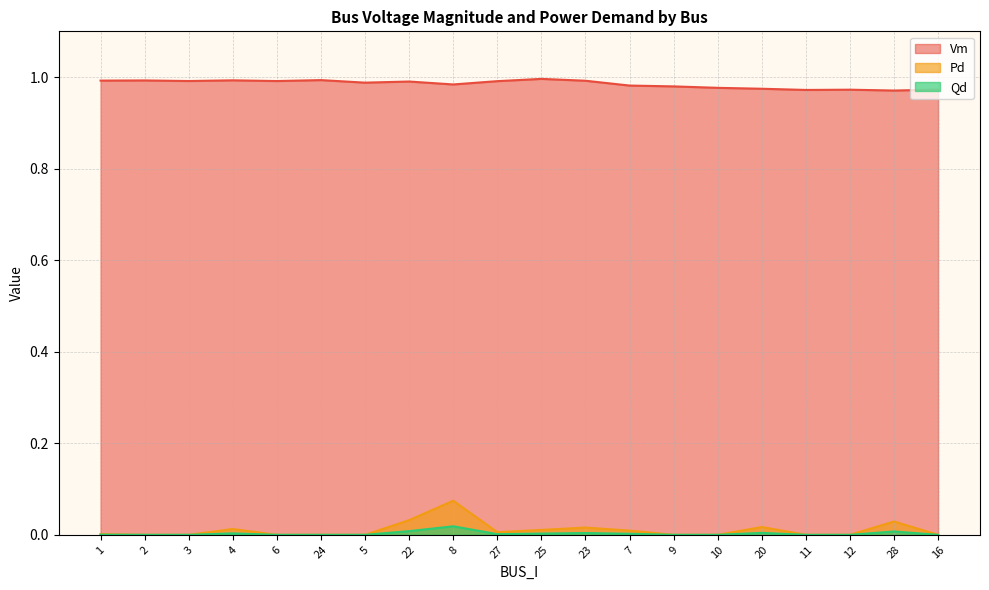

Is it true that Vm equals 1.0 at 24?

True